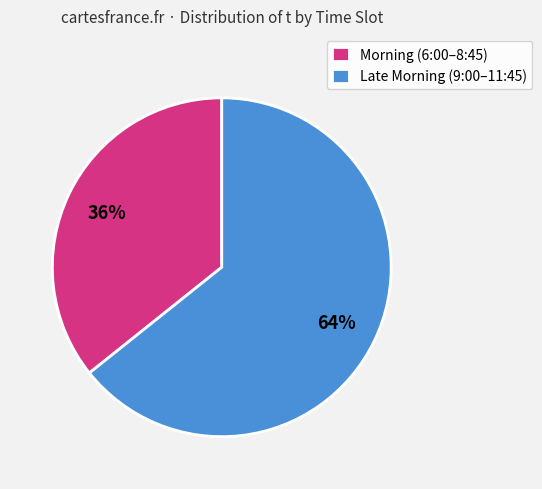

To the nearest percent, what portion does Late Morning (9:00–11:45) represent?

64%